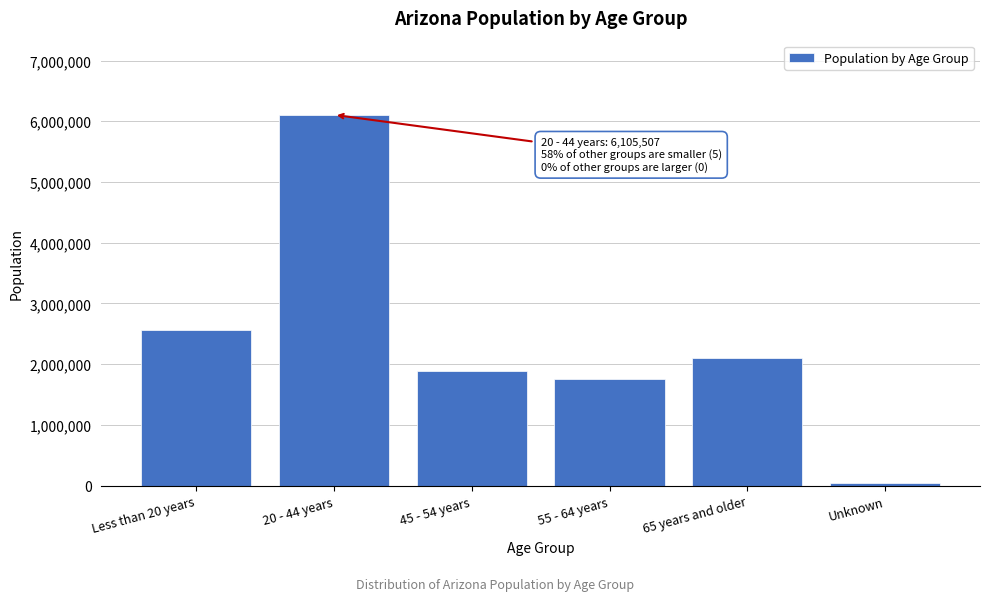

Reading left to right, extract all data points from this chart.

2555432	6105507	1888323	1750248	2108523	42287